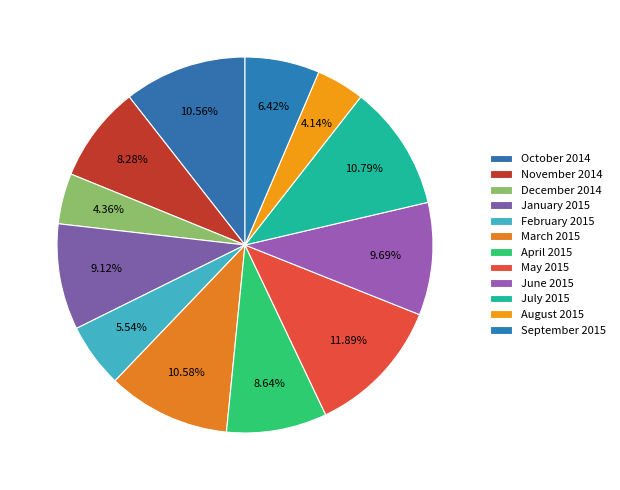

Do October 2014 and November 2014 together represent more than half of the pie?

No